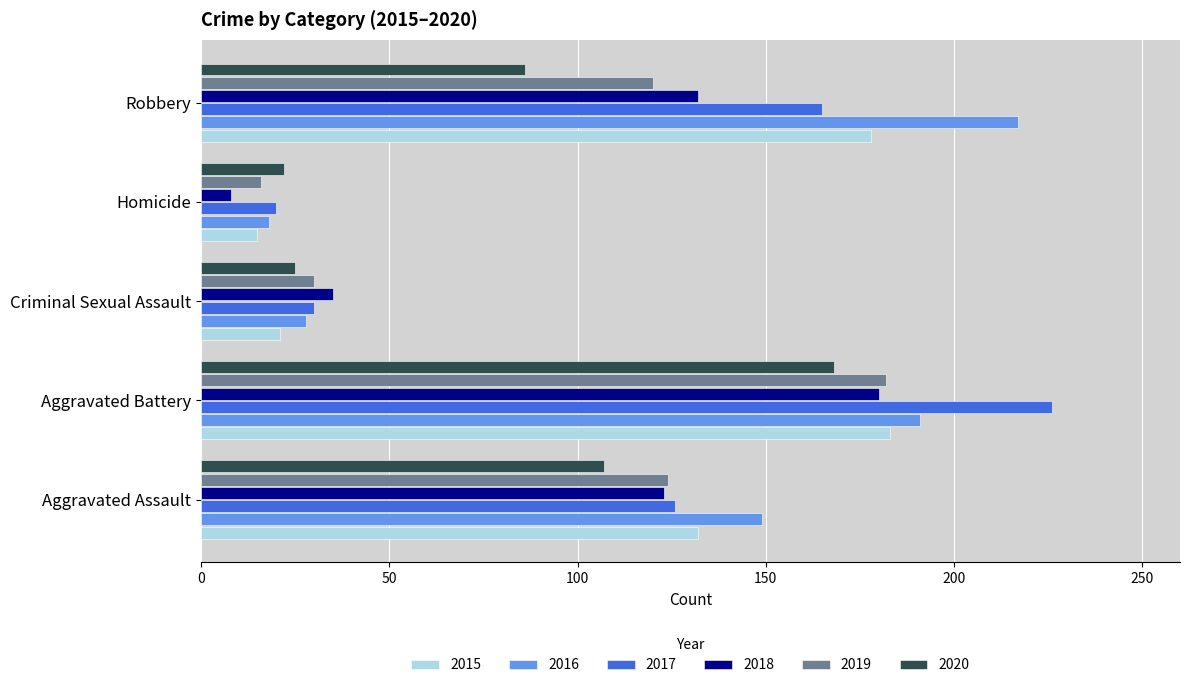

Count the number of data series in this chart.

6